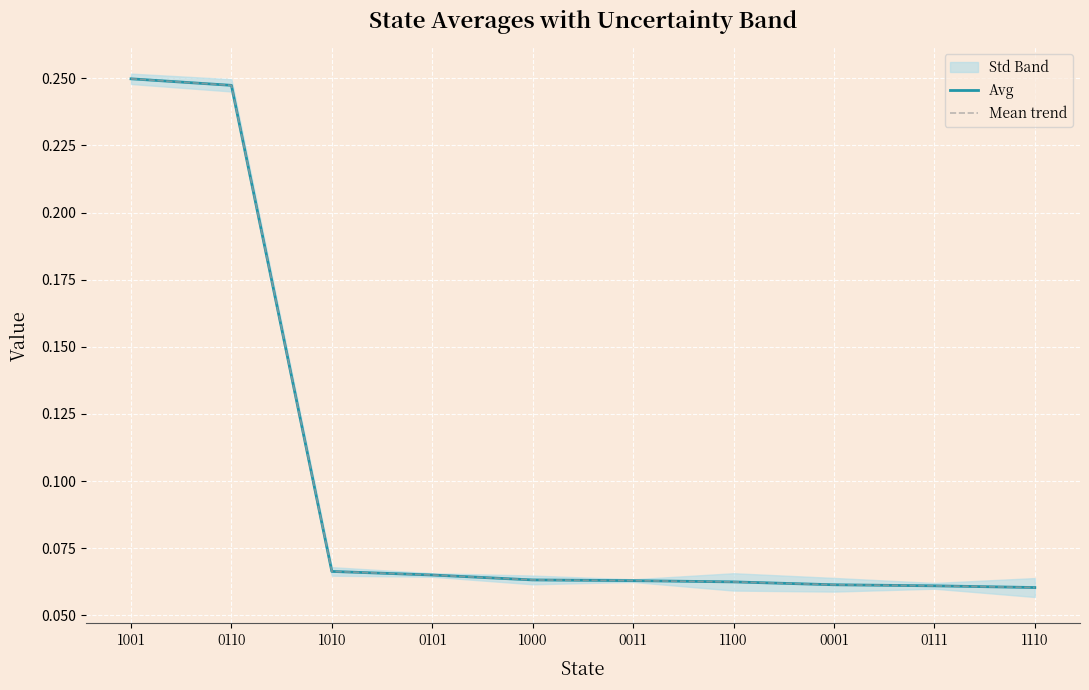

What is the average value of the Avg series?

0.1